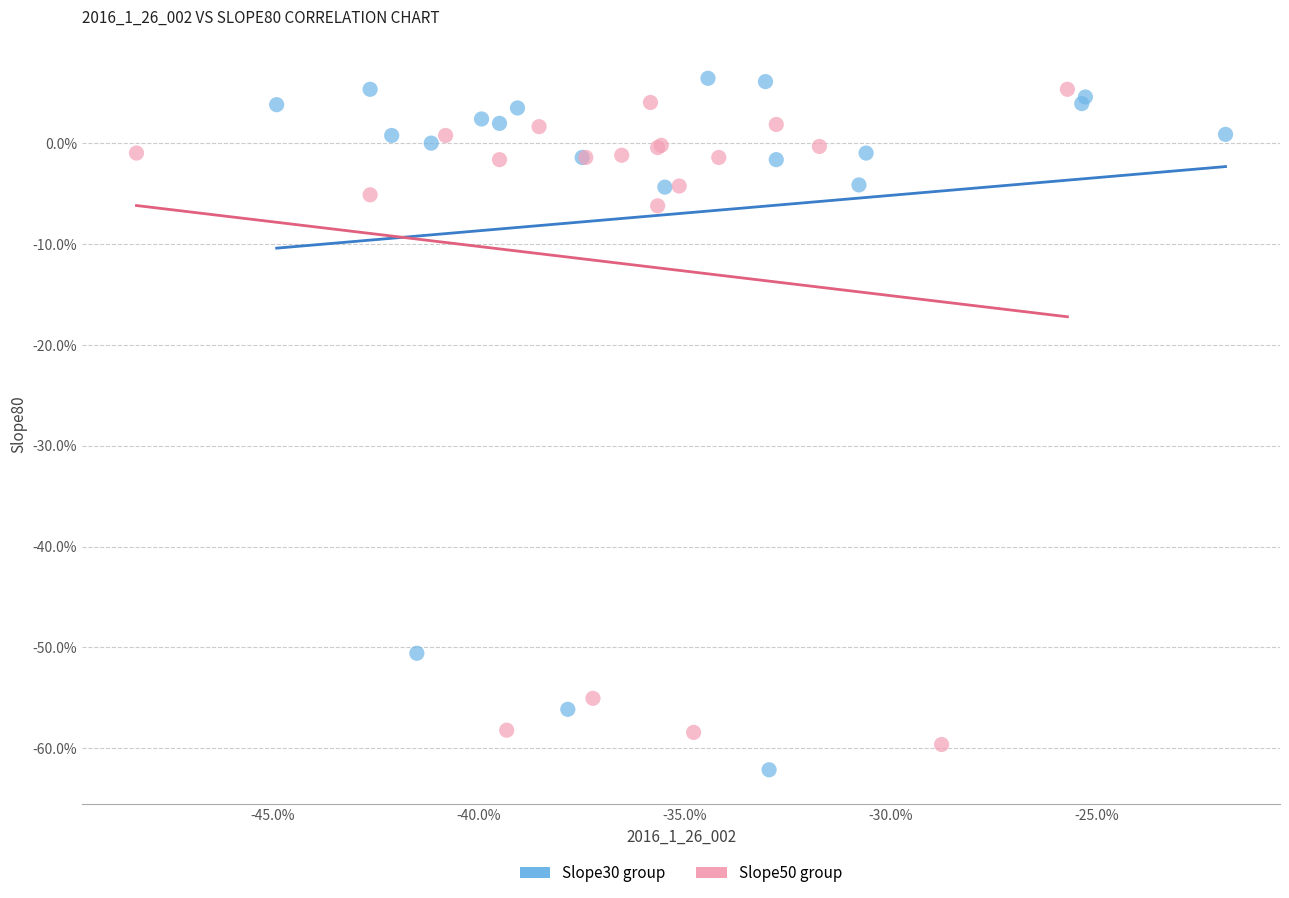

What are all the series names shown in the legend?

Slope30 group, Slope50 group